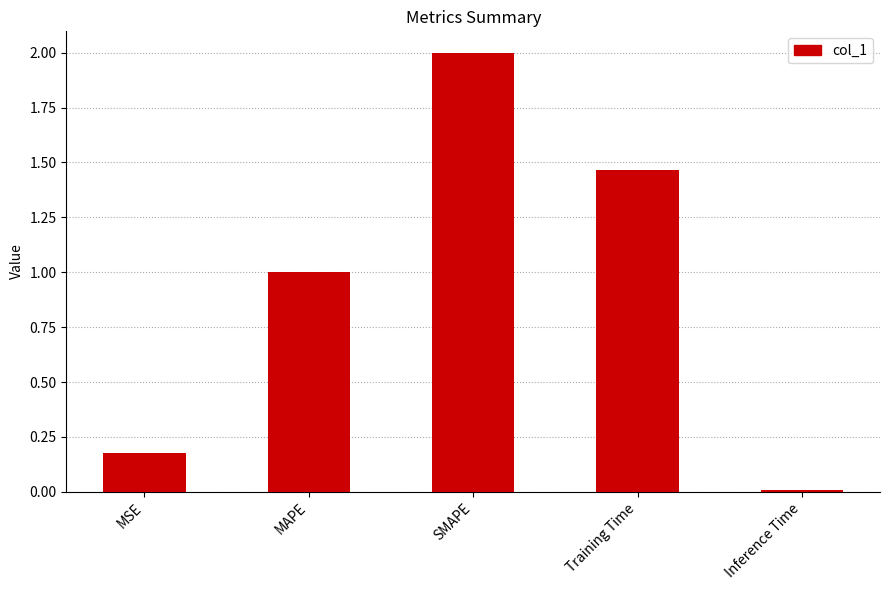

True or false: the data shows 0.0 at Inference Time.

True